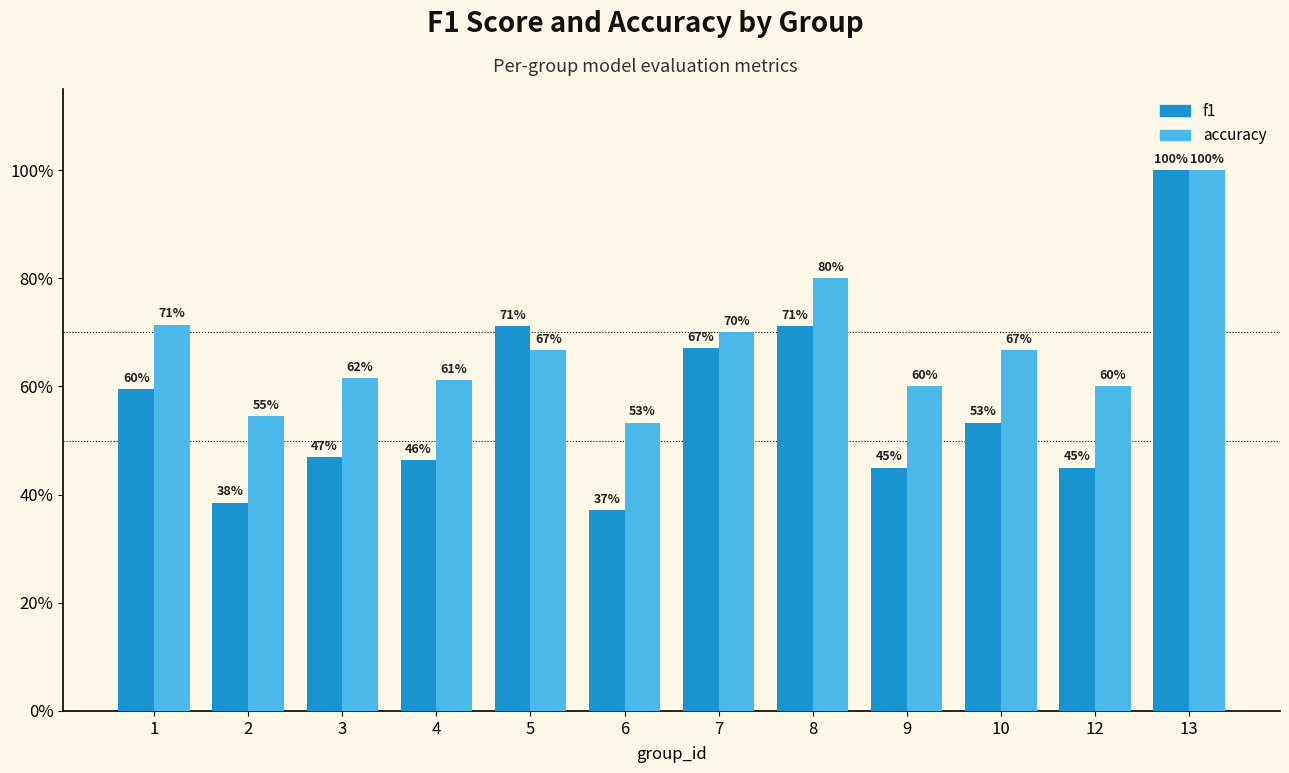

What is the difference between the maximum and second lowest values in the accuracy series?

0.5